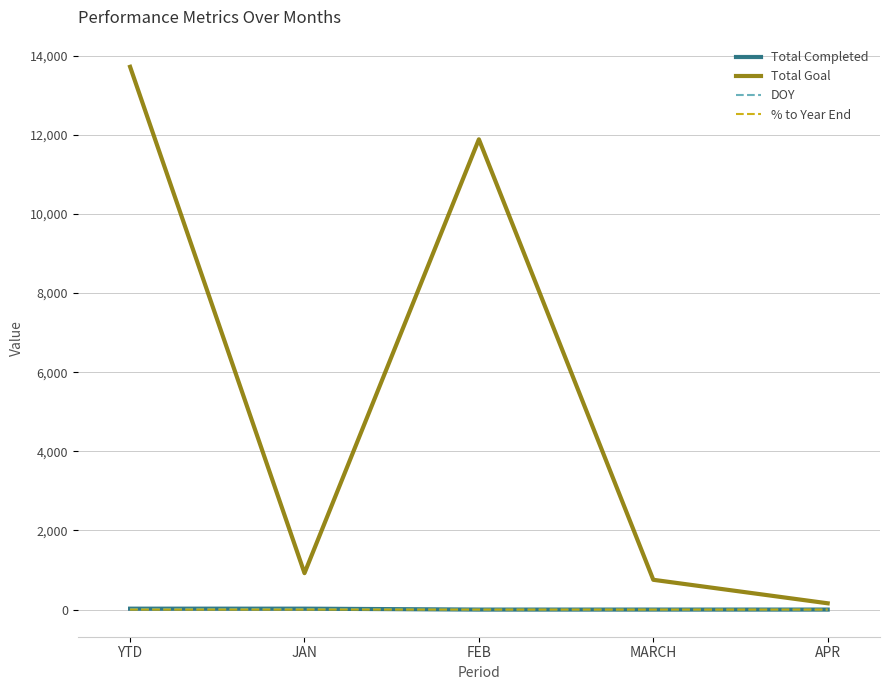

The value of Total Goal at YTD is 22243.7. True or false?

False